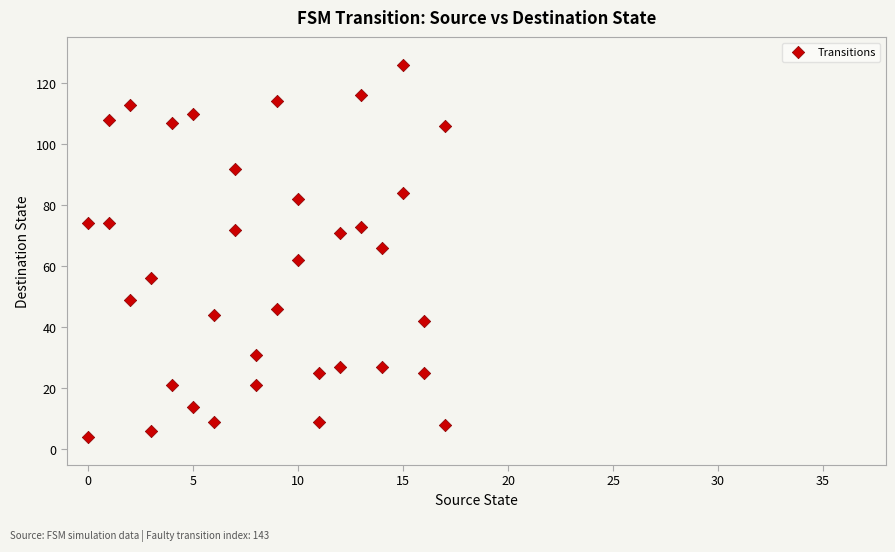

What is the range of X values (max minus min)?

17